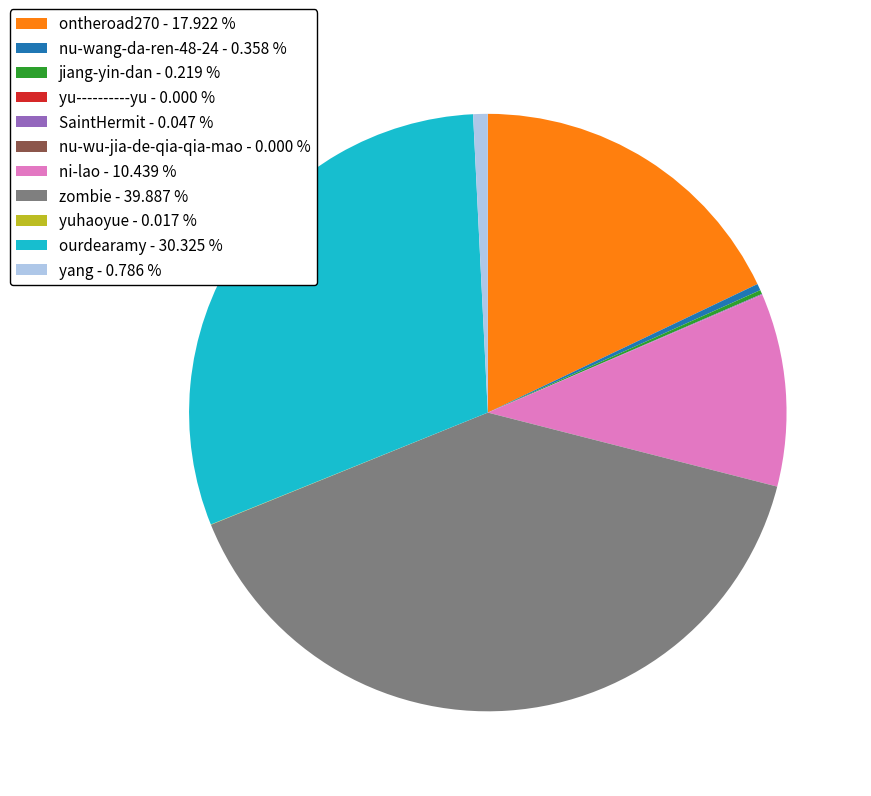

Is ni-lao - 10.439 % the majority of the pie?

No